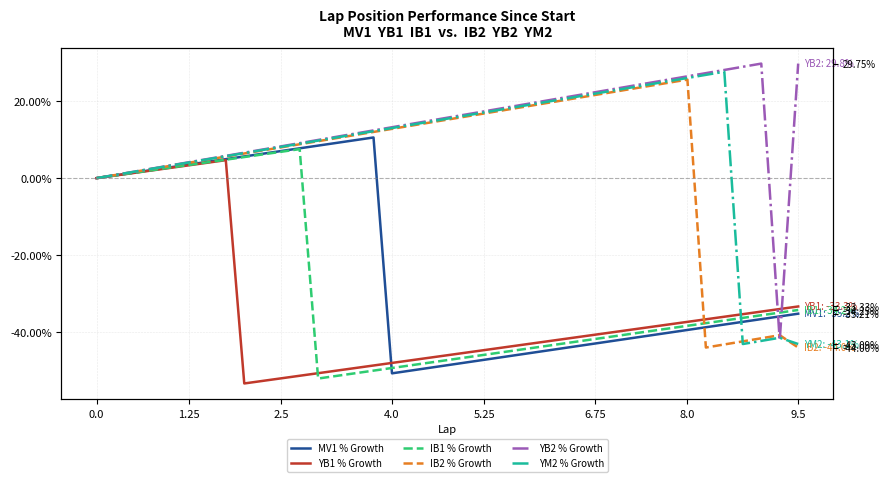

What is the greatest value displayed?

29.8